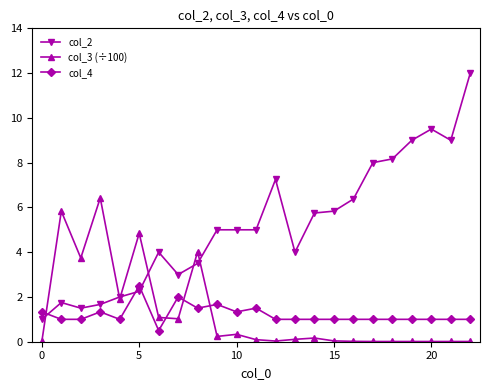

Which series has the largest range (max minus min)?

col_2